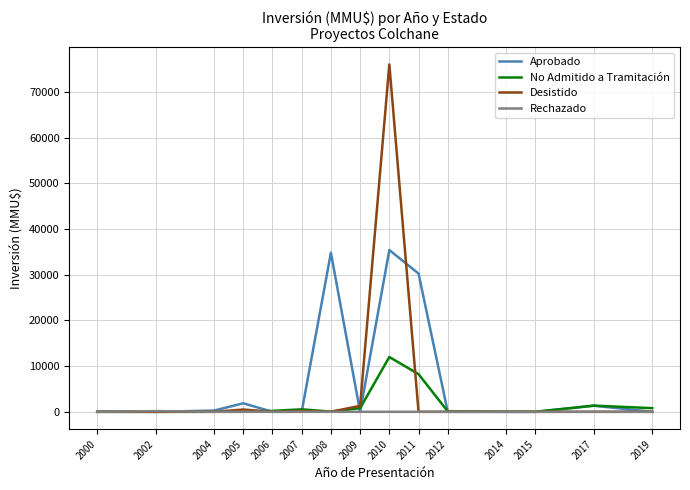

Is it true that Rechazado equals 0 at 2005?

True